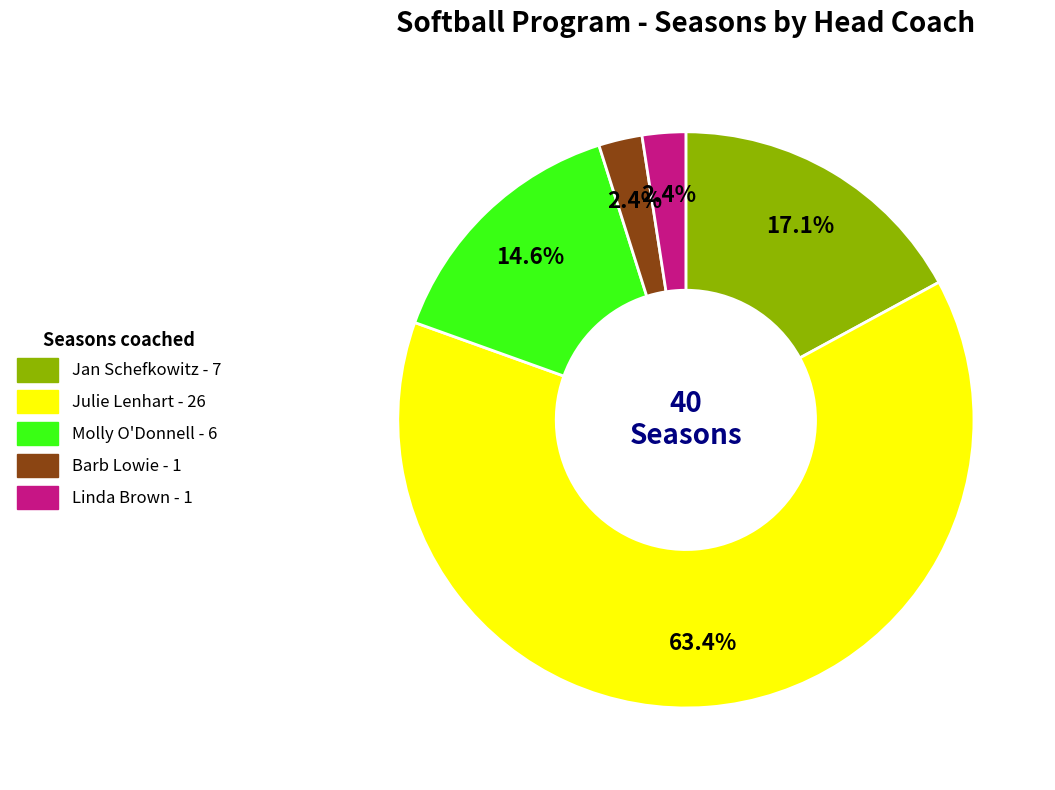

What is the ratio of the value at Linda Brown to the value at Jan Schefkowitz?

0.1